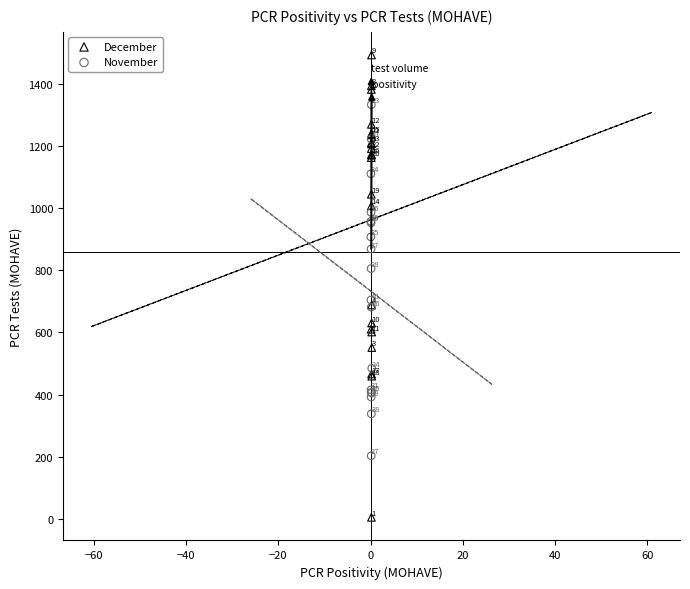

What are all the series names shown in the legend?

December, November